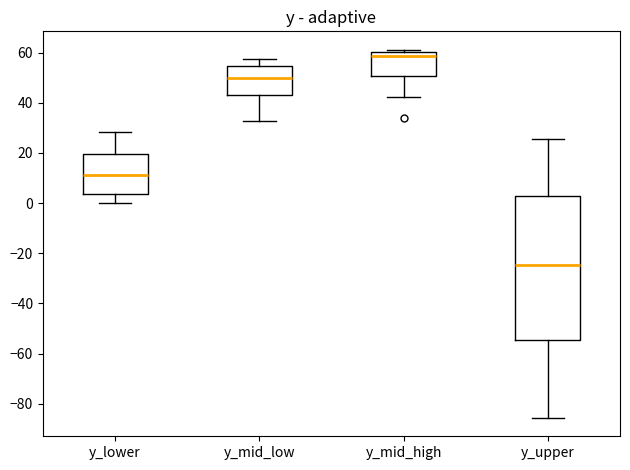

Where does the lower whisker of the box for y_lower end on the y-axis? The values are not printed on the chart, so give them approximately, as read against the axis.

0